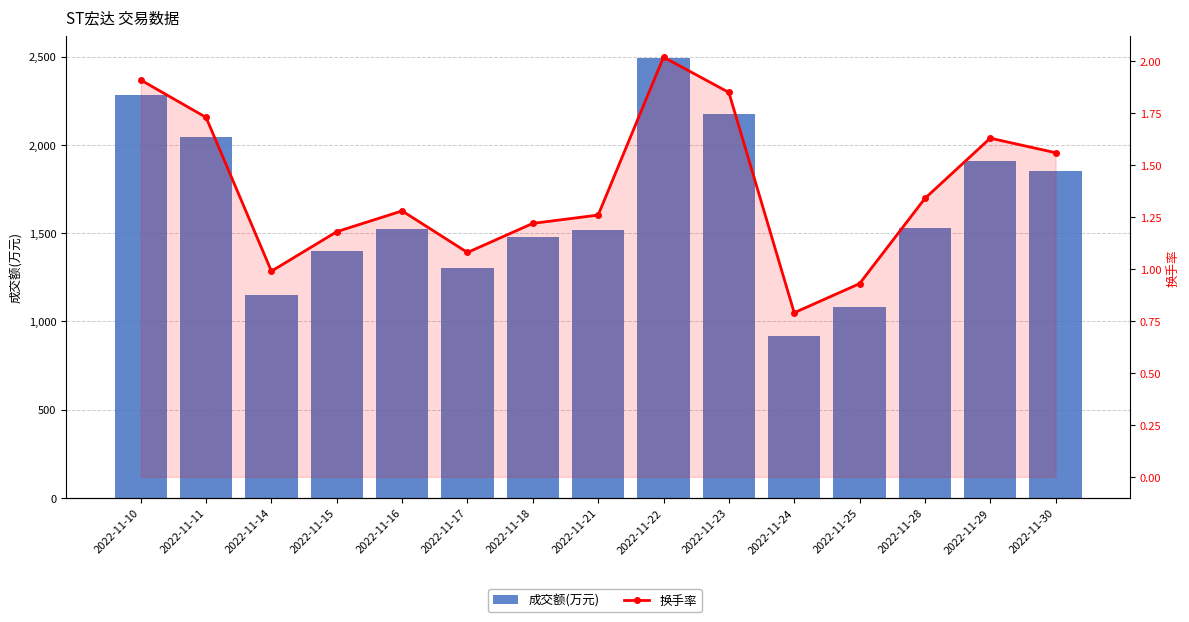

What is the difference between the maximum and second lowest values in the 换手率 series?

1.1